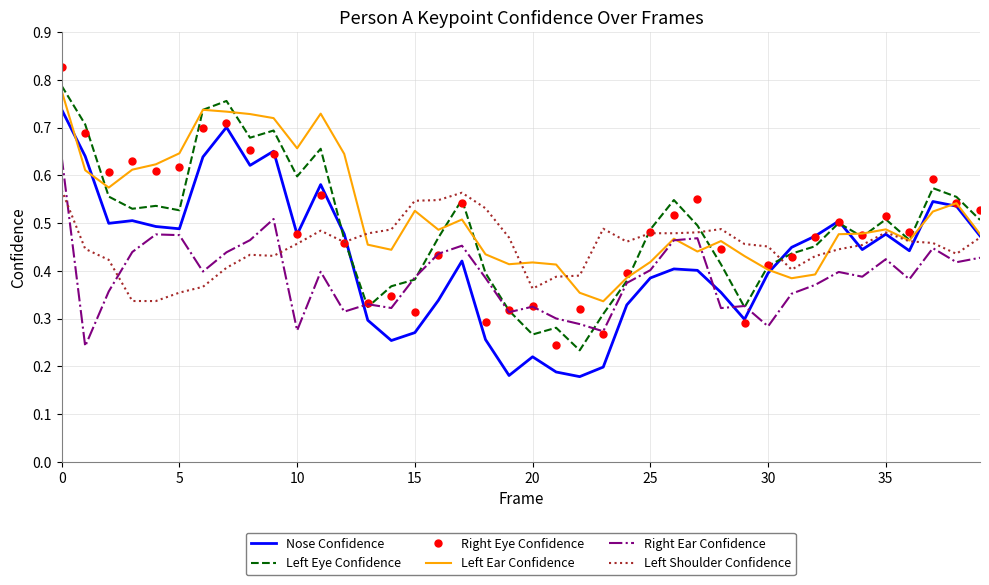

Which category has the lowest value across all series?

22